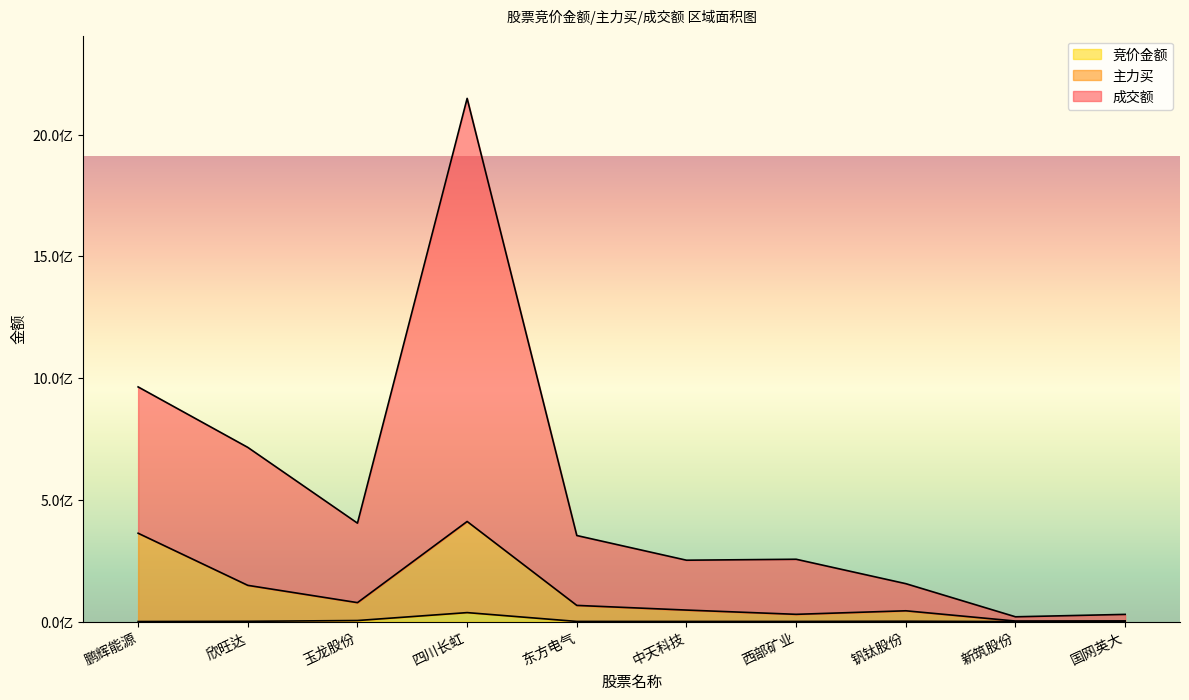

What is the total value across all series at 中天科技?

299881049